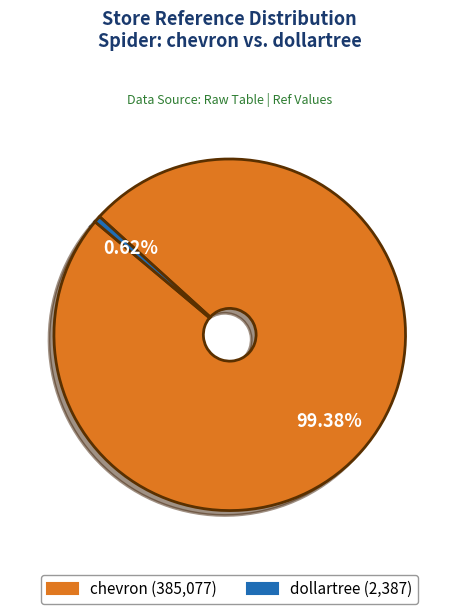

Which slice is the largest?

chevron